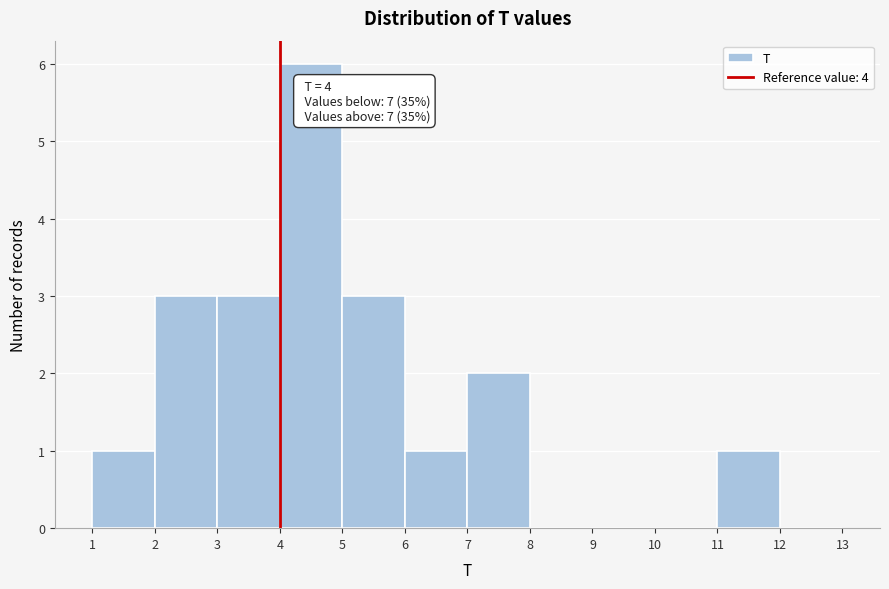

Over which range of the x-axis is the bar tallest?

4 to 5